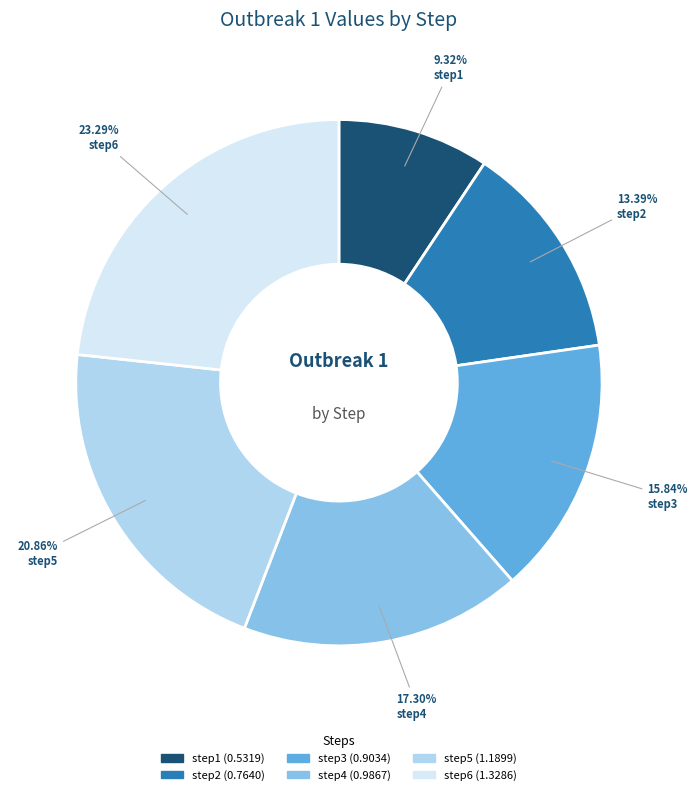

The step6 slice represents 23% of the pie. True or false?

True